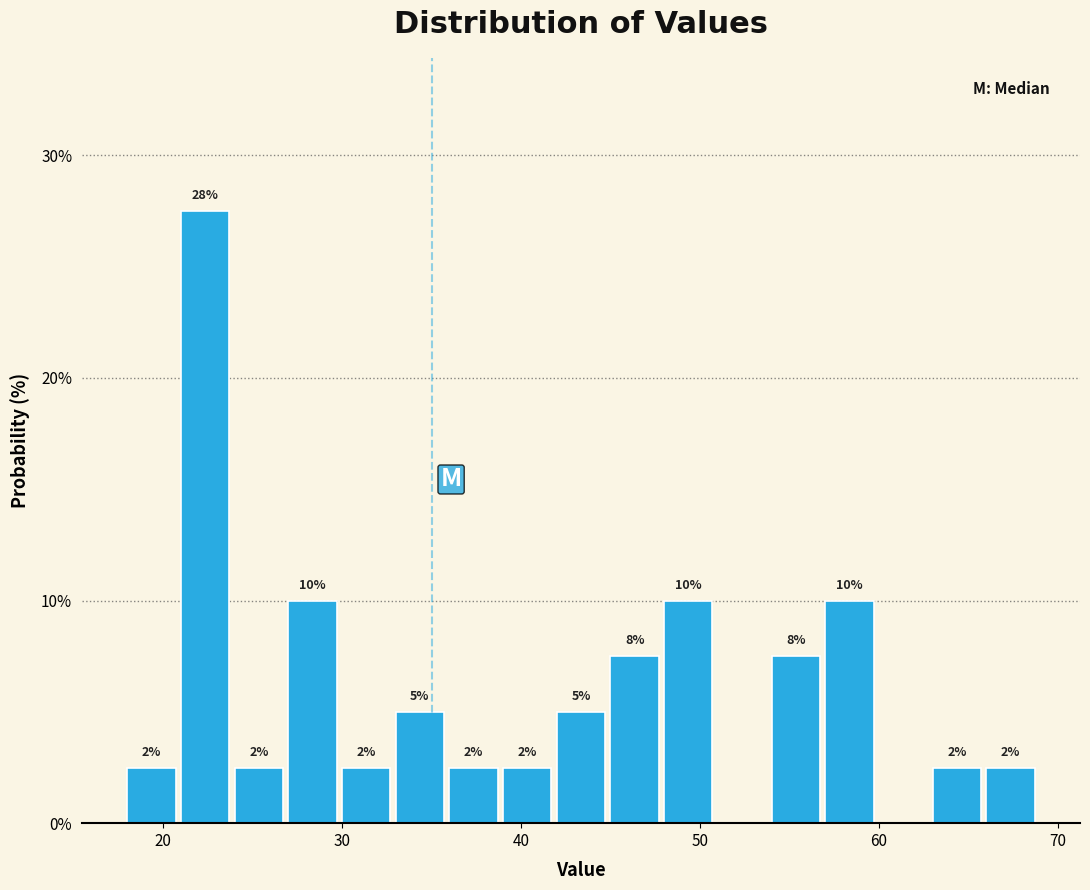

Read against the x-axis, roughly where is the centre of the tallest bar?

22